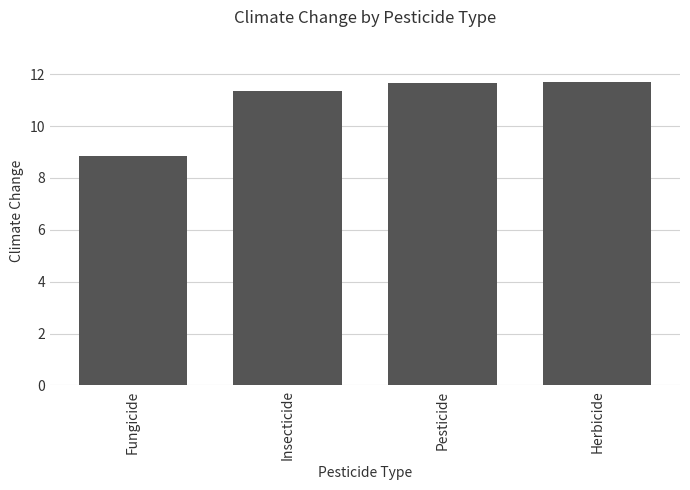

At which label does the data first exceed 11?

Insecticide